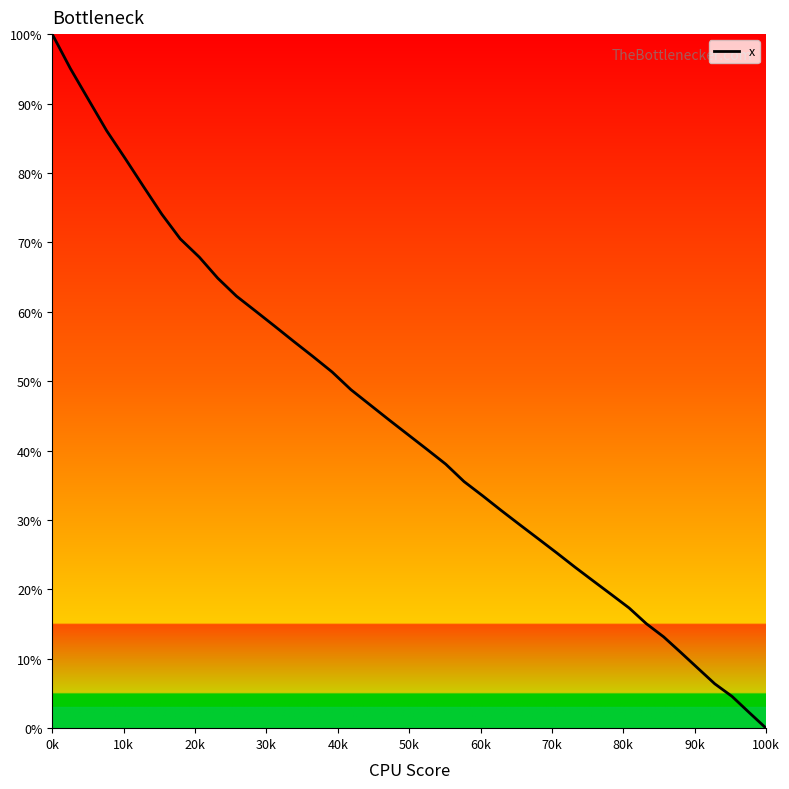

What is the difference between the maximum and minimum values?

100.0